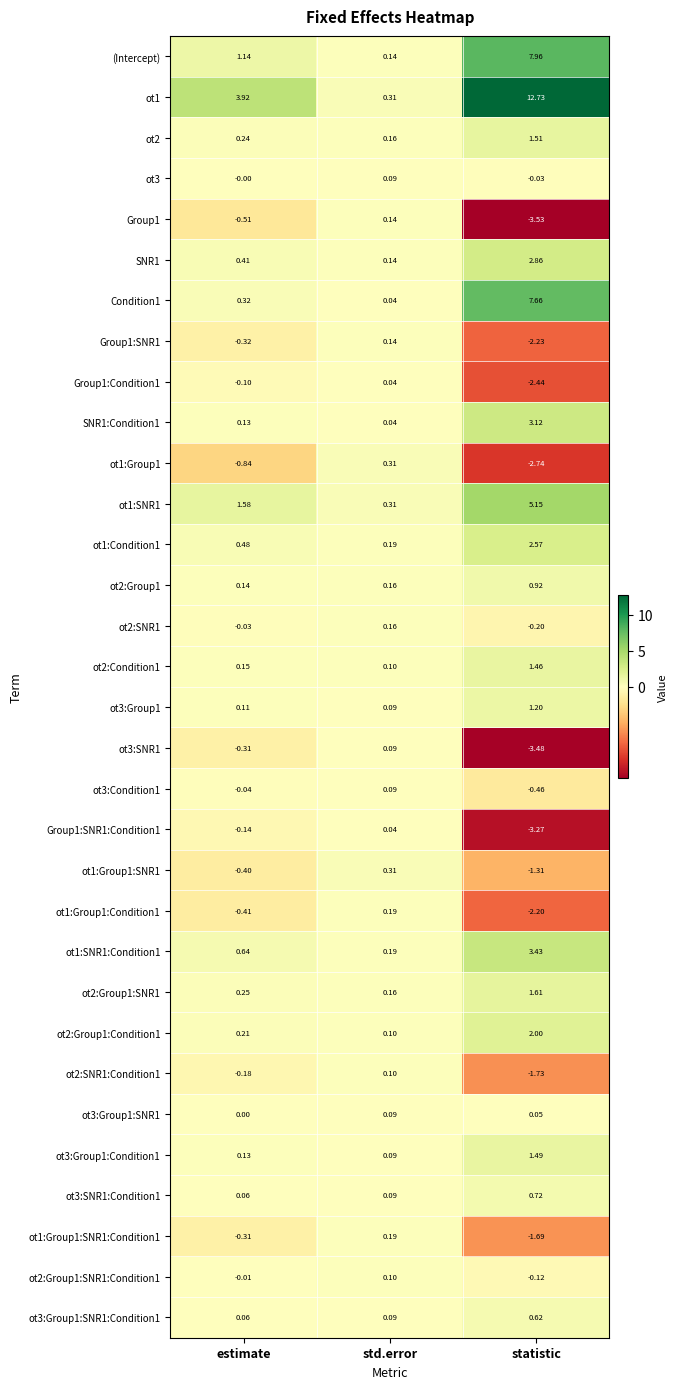

Rank the categories by Group1:SNR1 value from lowest to highest.

statistic, estimate, std.error